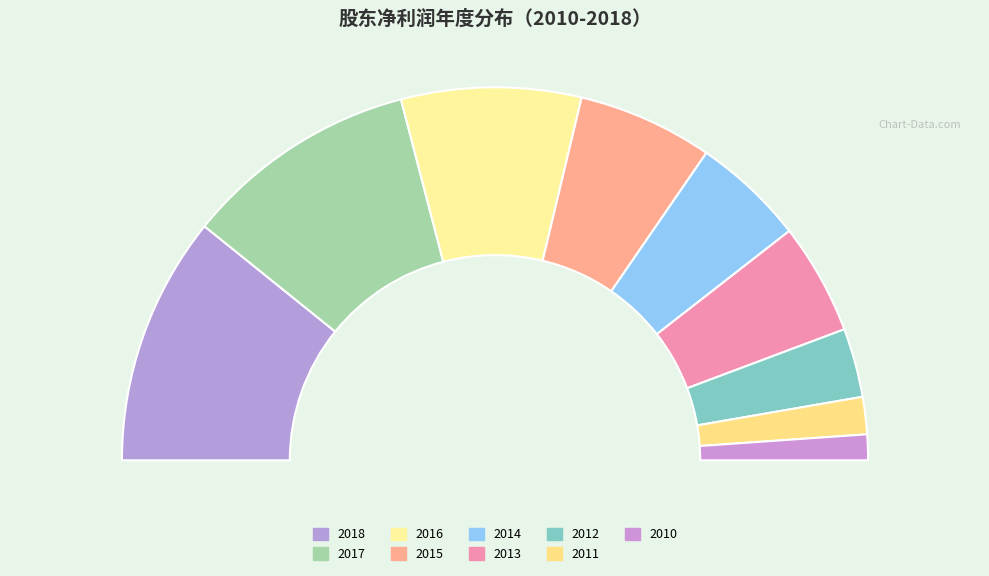

What is the total percentage of 2011 and 2010?

5.4%